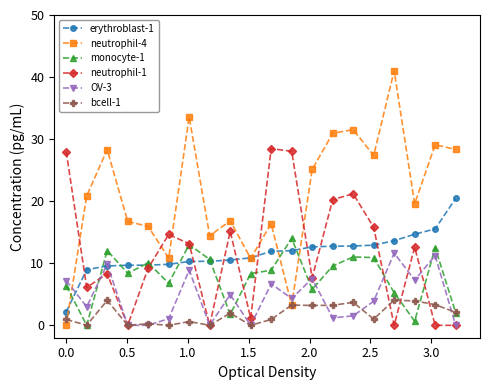

At how many categories does at least one series exceed 15?

17